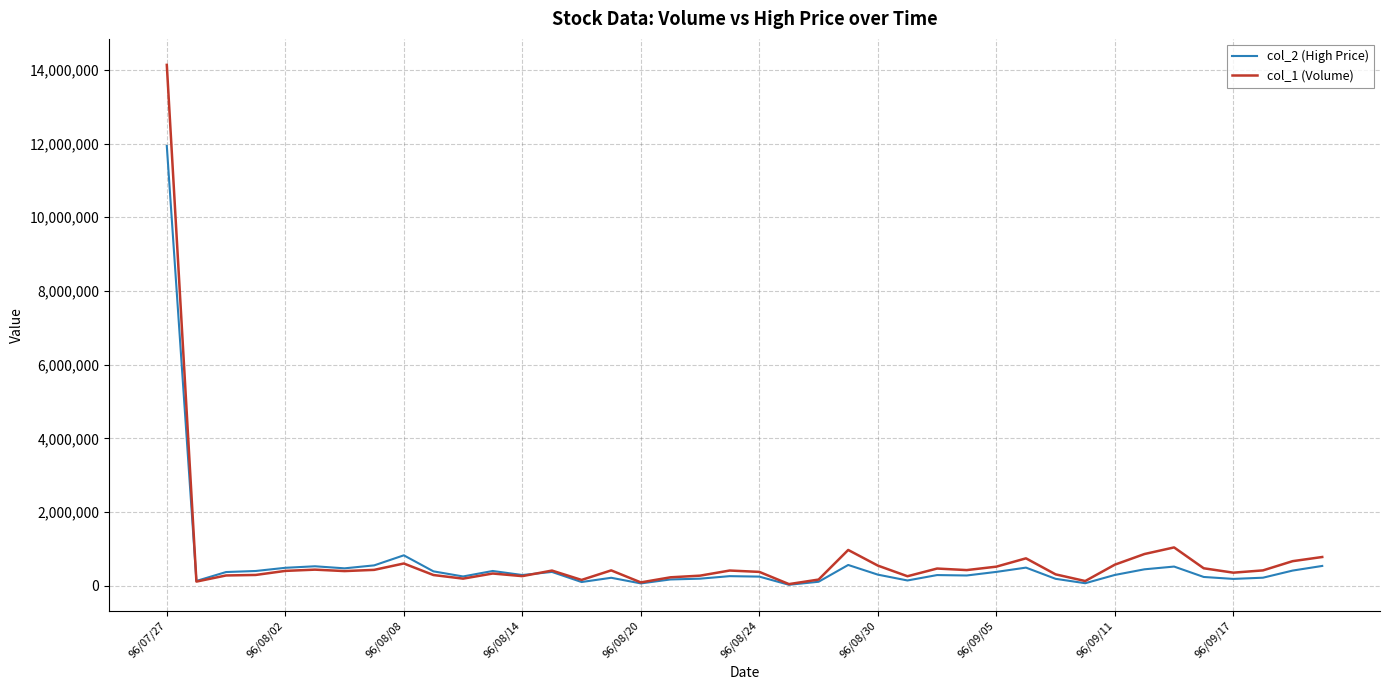

Which series has the widest spread of values?

col_1 (Volume)